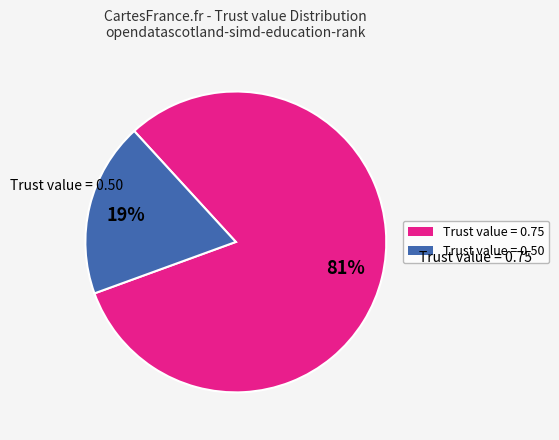

How many slices are in this pie chart?

2